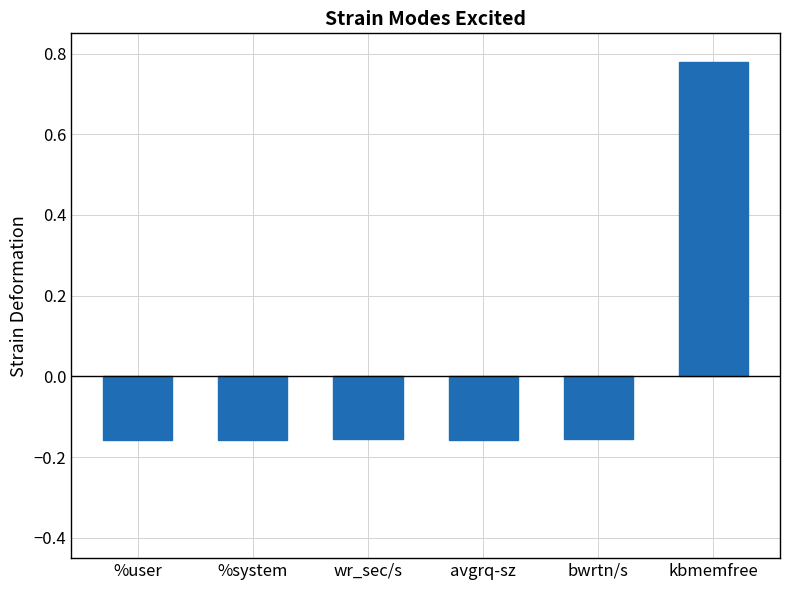

Are the bars grouped side by side (vs. stacked)?

No